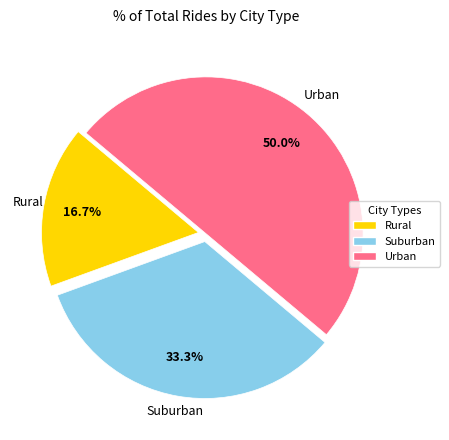

Approximately how many times larger is the value at Rural compared to Urban?

0.3